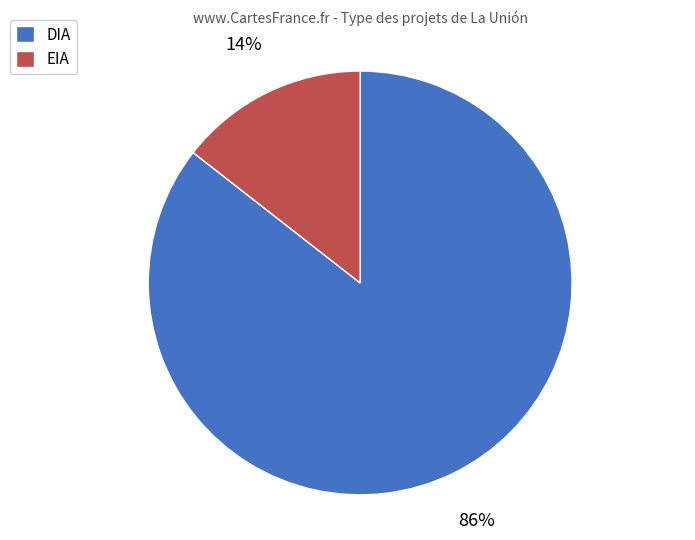

To the nearest percent, what is the average slice percentage?

50%